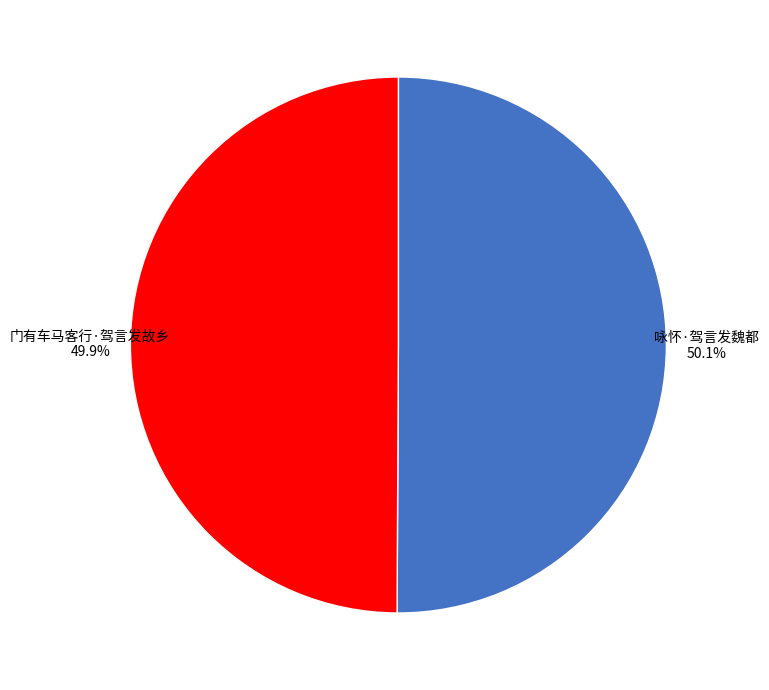

Is there any slice that represents more than half of the pie?

Yes